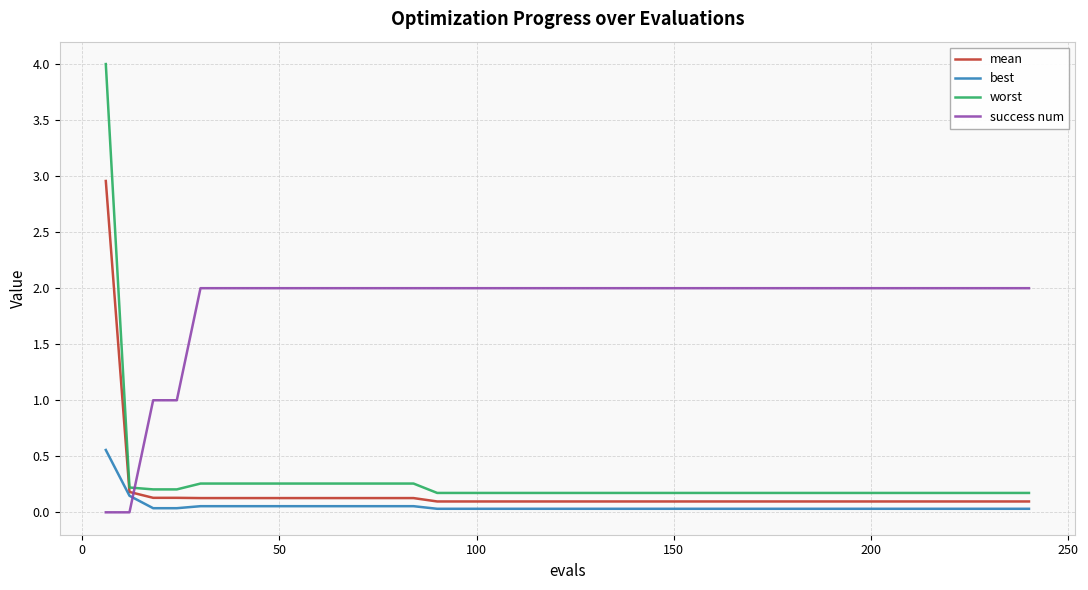

What is the highest value of the worst series?

4.0